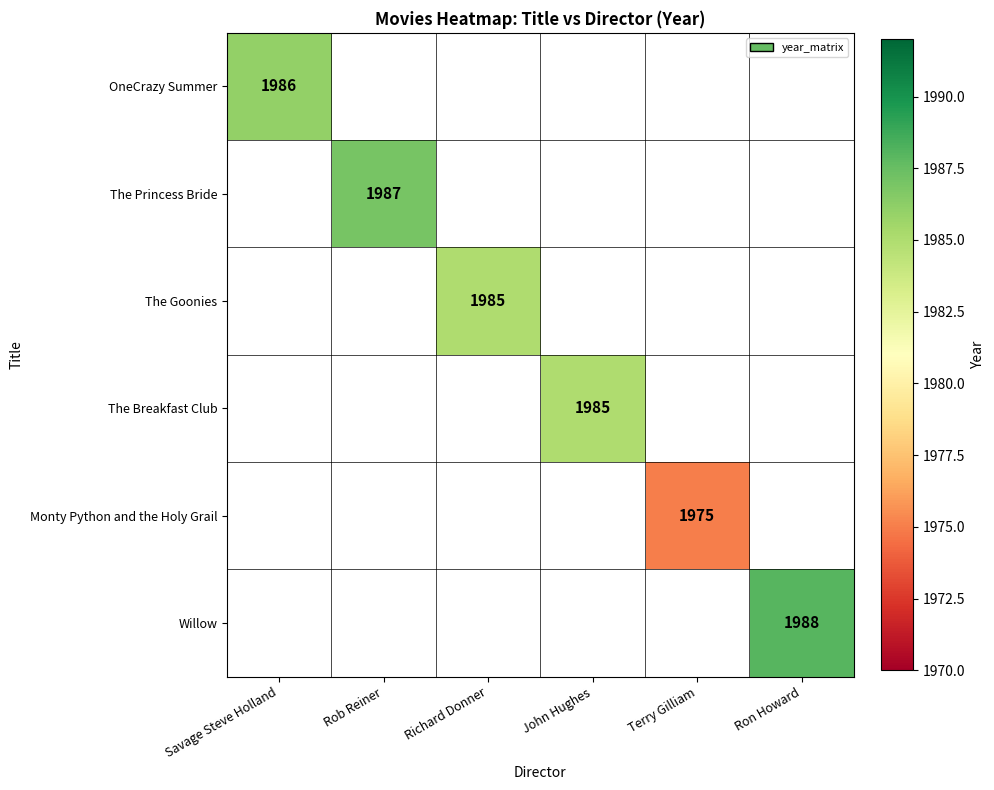

Which has a higher value, Richard Donner or Rob Reiner?

Rob Reiner